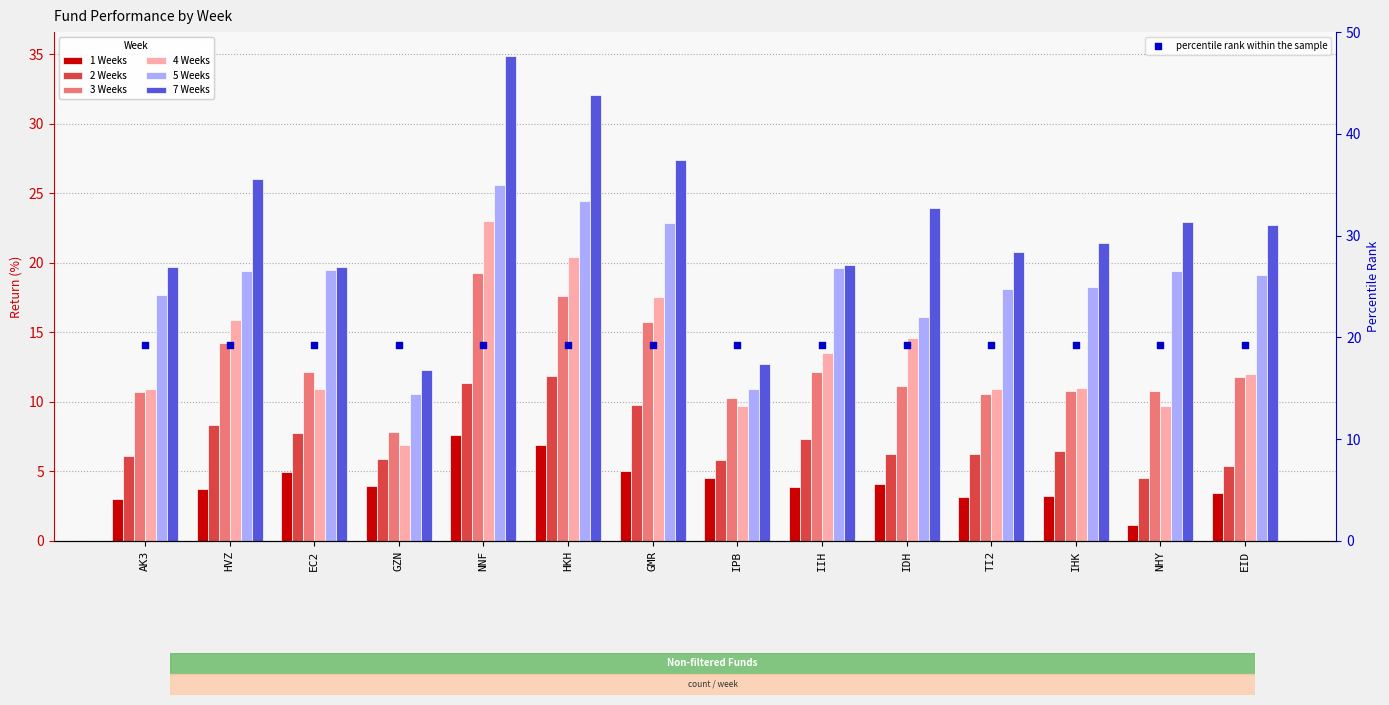

Which series contains the highest Y value?

7 Weeks